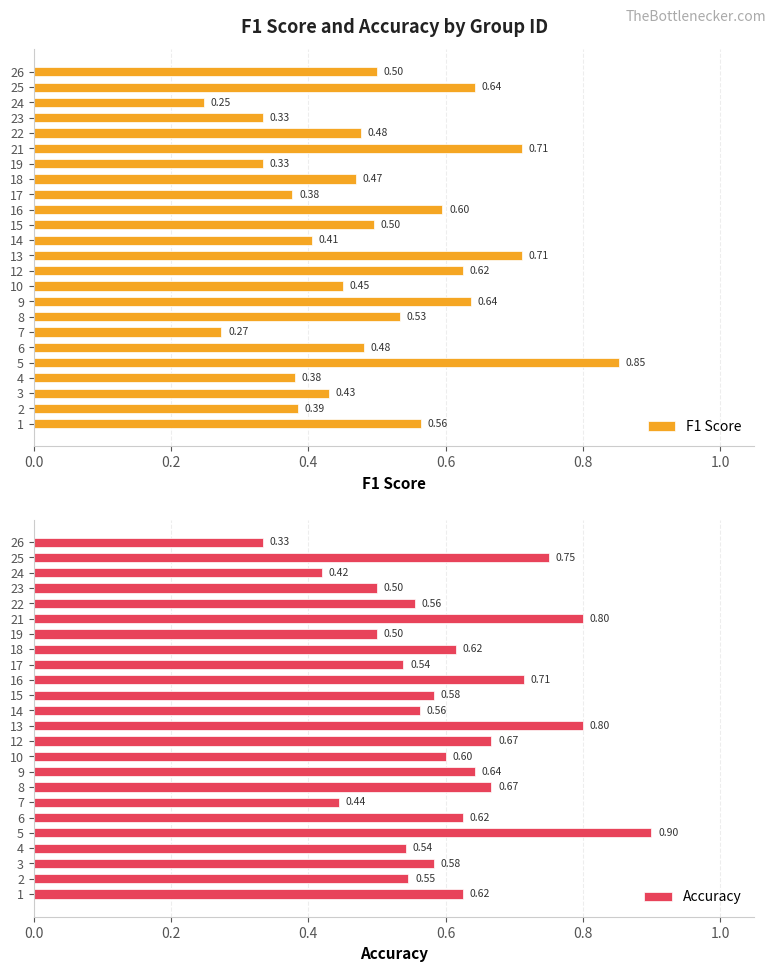

How many bars are there in each group?

2